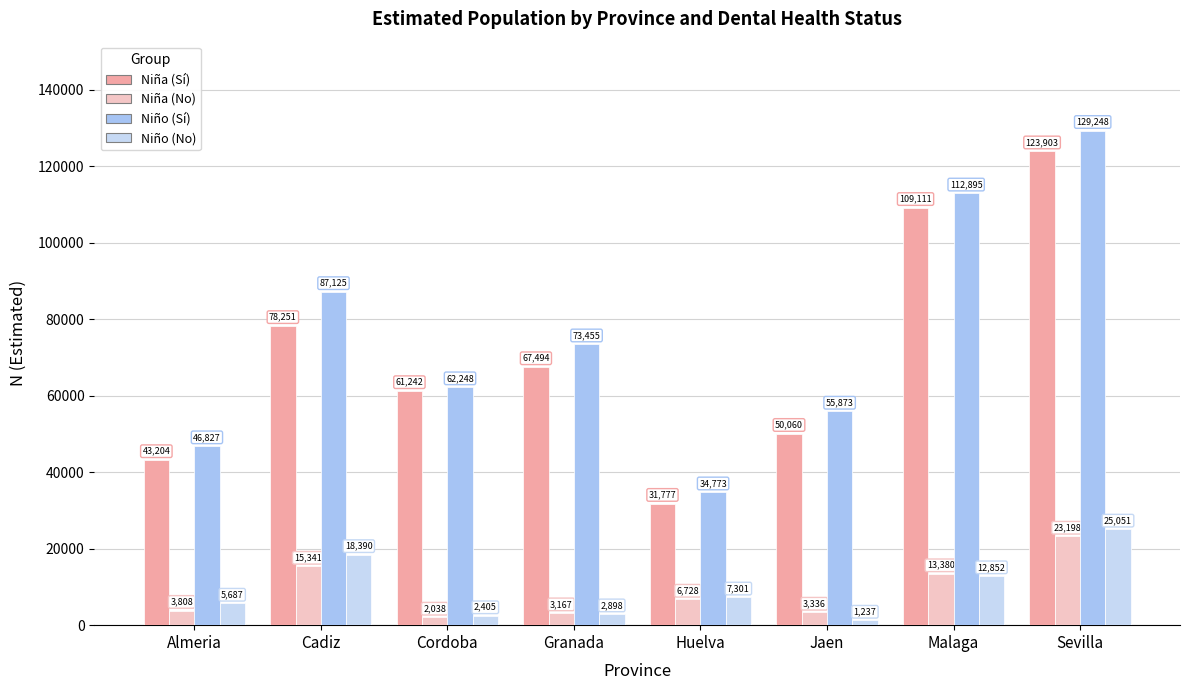

At which category does the chart reach its minimum across all series?

Jaen